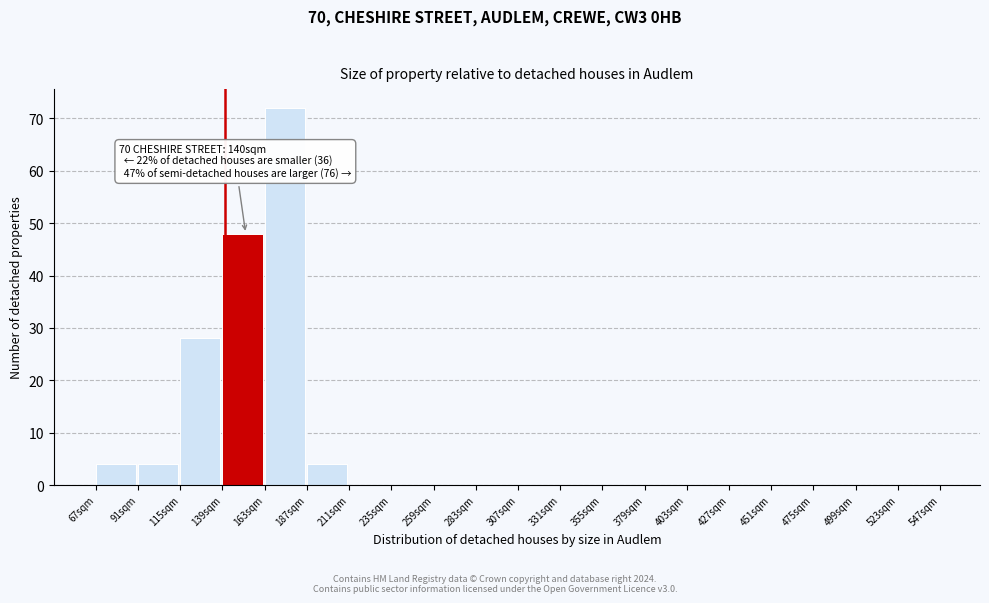

Which range on the x-axis has the tallest bar?

163 to 187